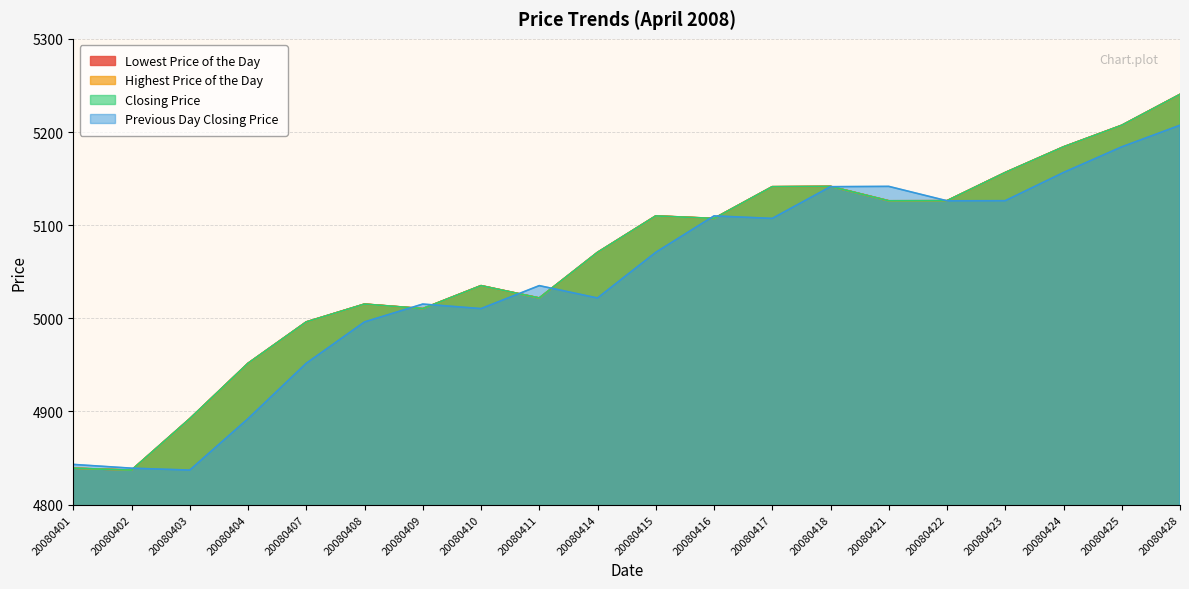

Where do Lowest Price of the Day and Previous Day Closing Price first cross each other?

20080402 and 20080403